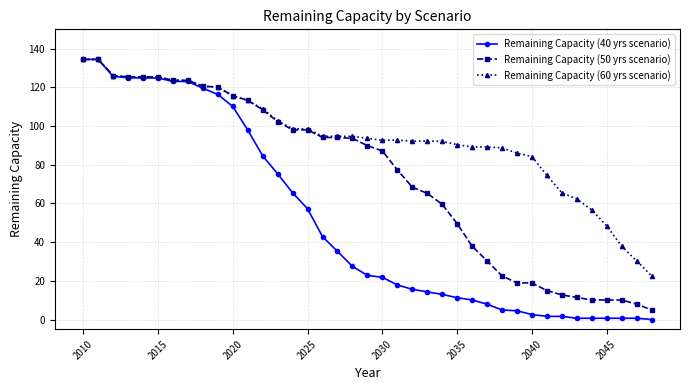

Count the number of data series in this chart.

3